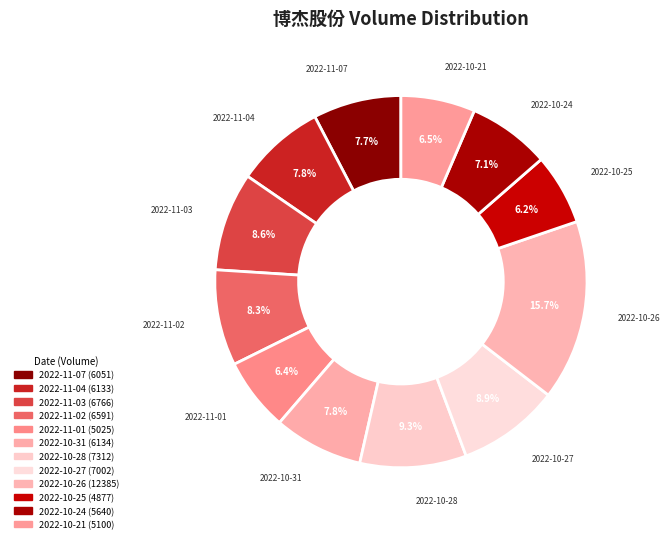

How many slices are in this pie chart?

12